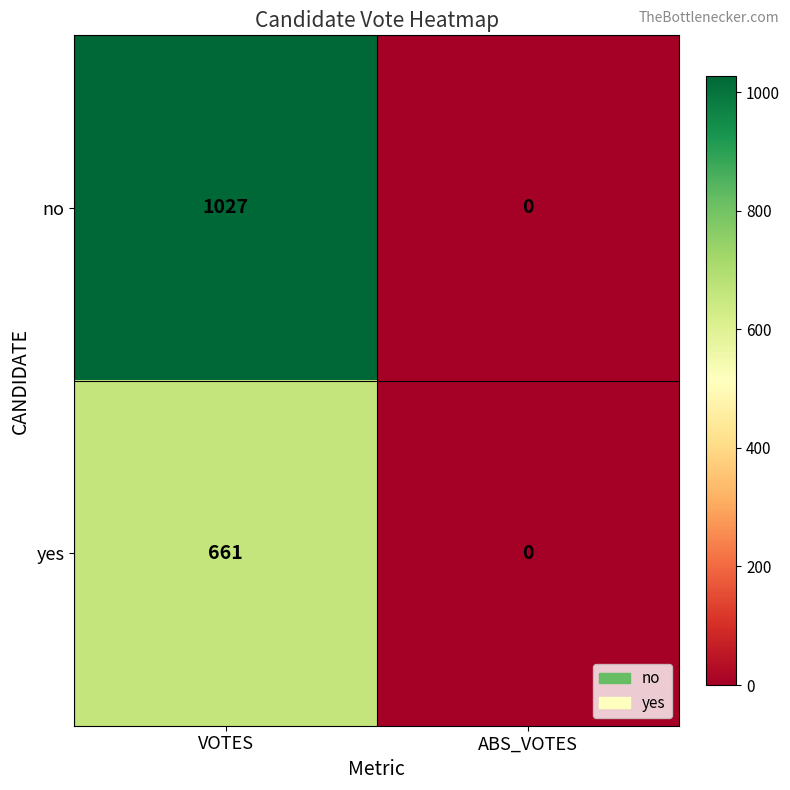

What is the sum of the yes values at ABS_VOTES and VOTES?

661